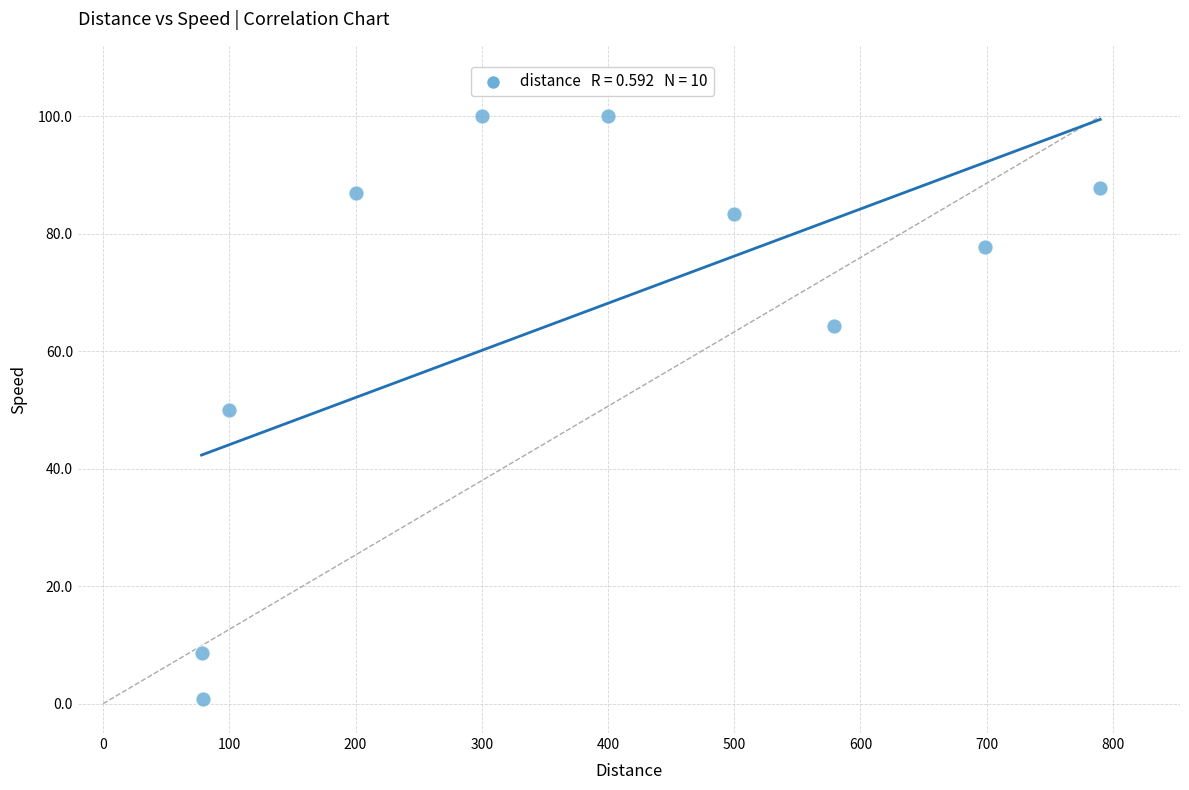

What is the average X value?

372.5